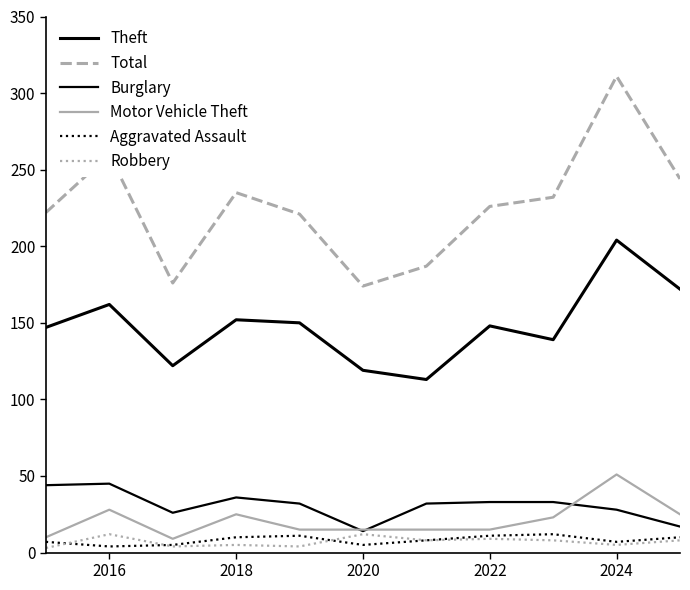

Does the chart have visible grid lines?

No